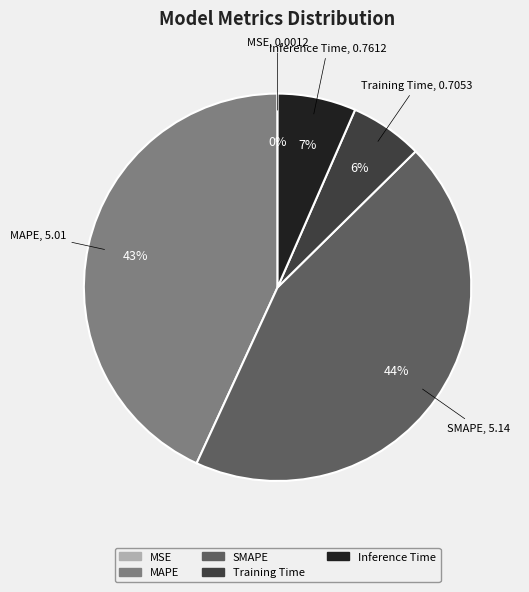

What is the largest slice in the pie chart?

SMAPE